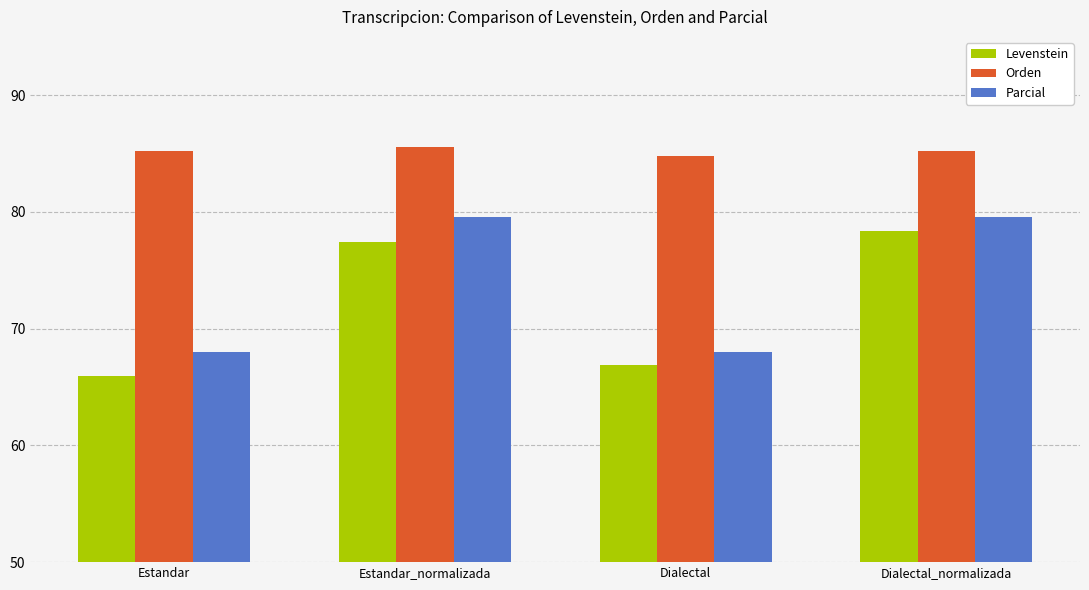

What are all the series names shown in the legend?

Levenstein, Orden, Parcial